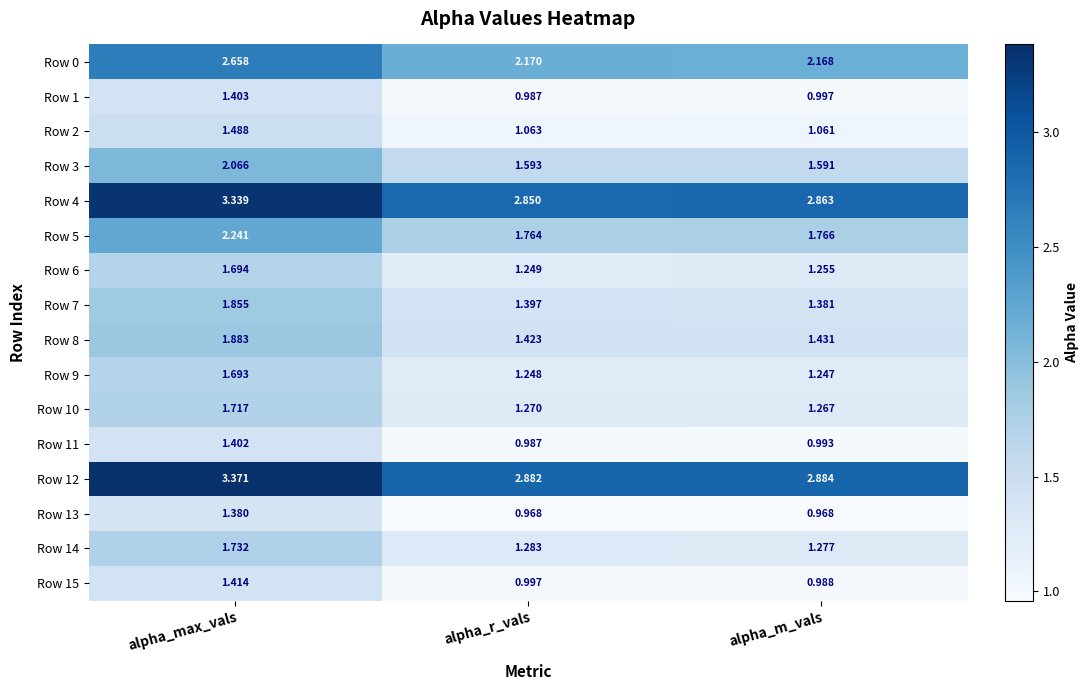

Rank the categories by Row 12 value from highest to lowest.

alpha_max_vals, alpha_m_vals, alpha_r_vals